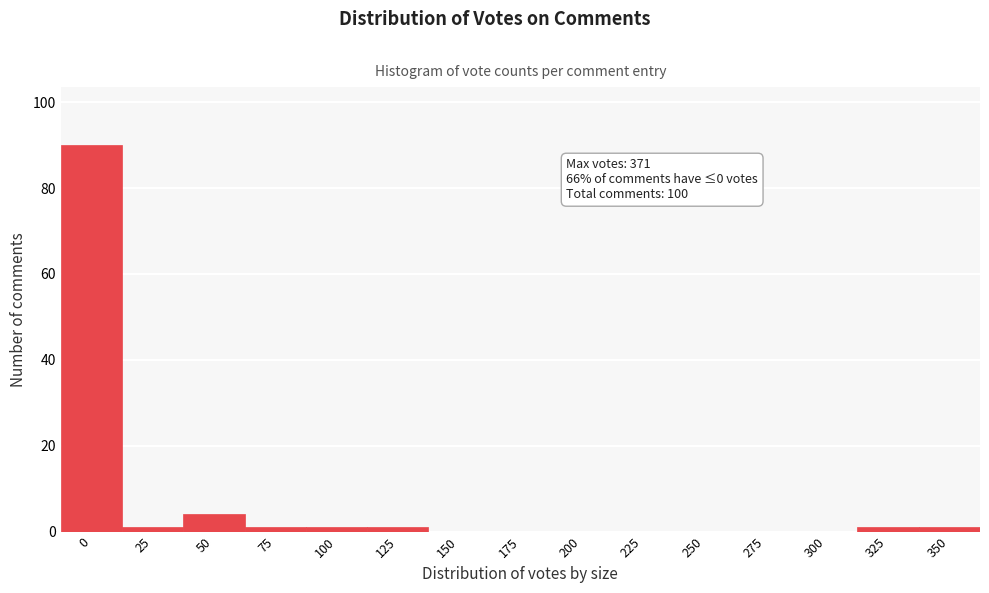

Reading left to right, transcribe all the data shown in this chart.

0=90	25=1	50=4	75=1	100=1	125=1	150=0	175=0	200=0	225=0	250=0	275=0	300=0	325=1	350=1